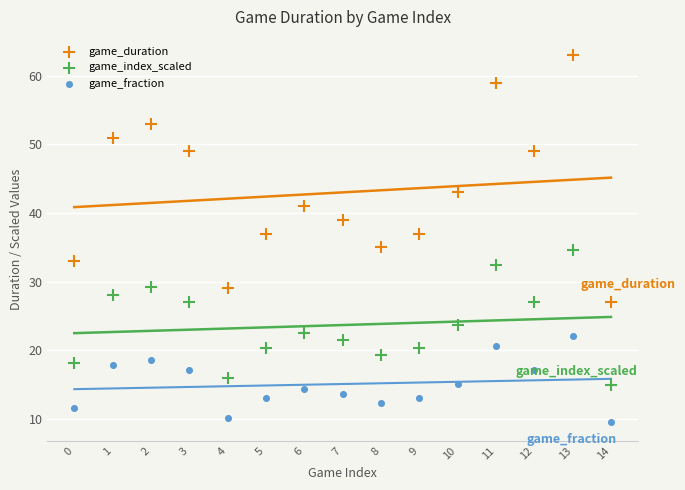

Which series reaches the minimum Y coordinate?

game_fraction